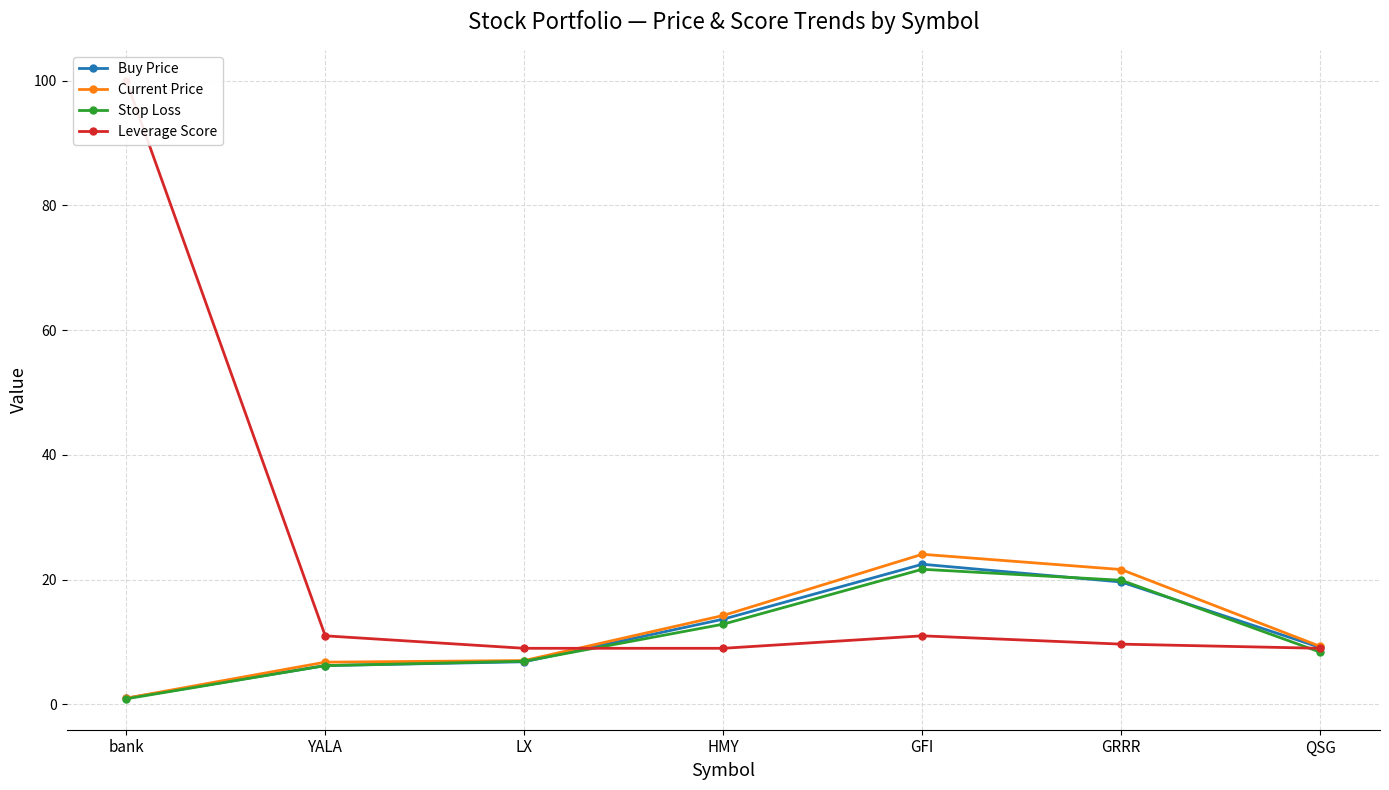

What is the minimum value shown in the chart?

0.9